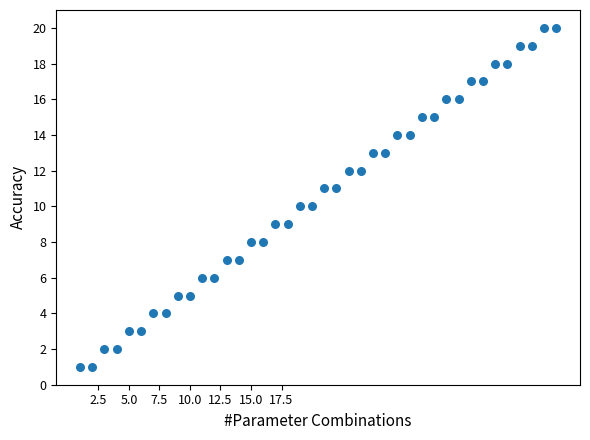

What is the range of X values (max minus min)?

39